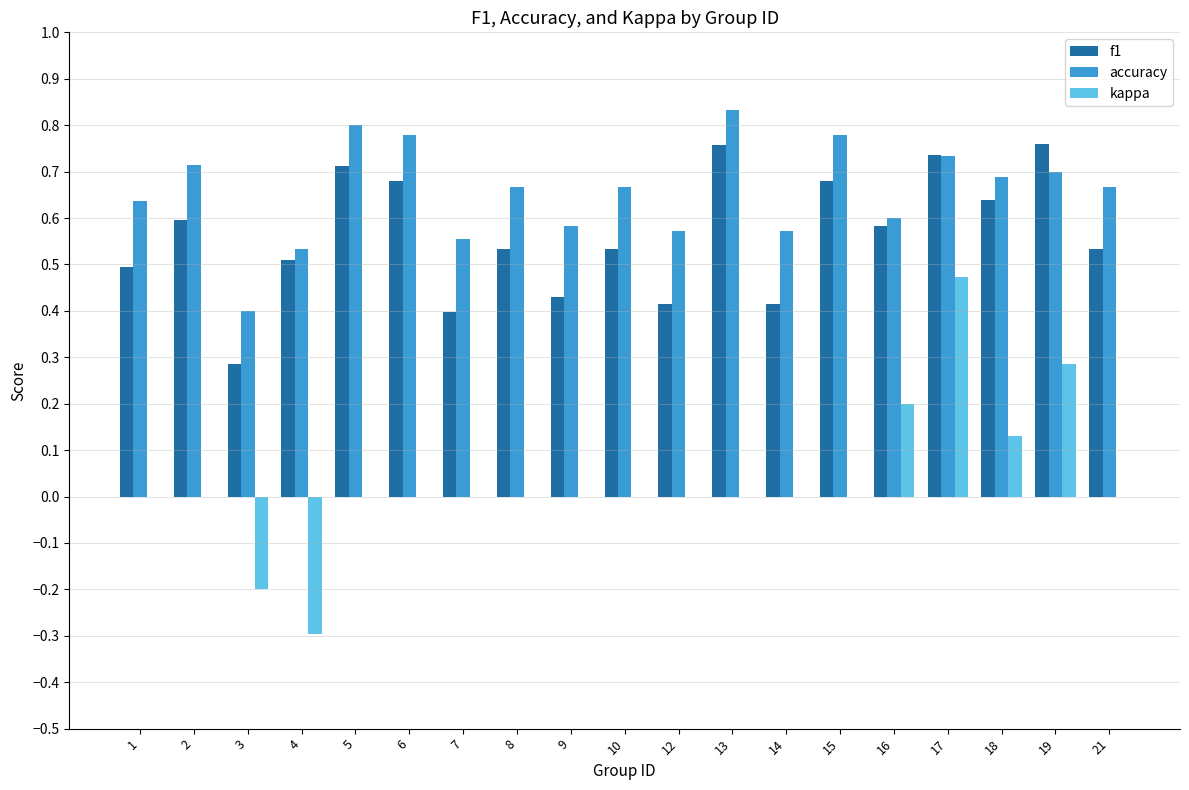

Between 12 and 16, which series saw the biggest shift?

kappa